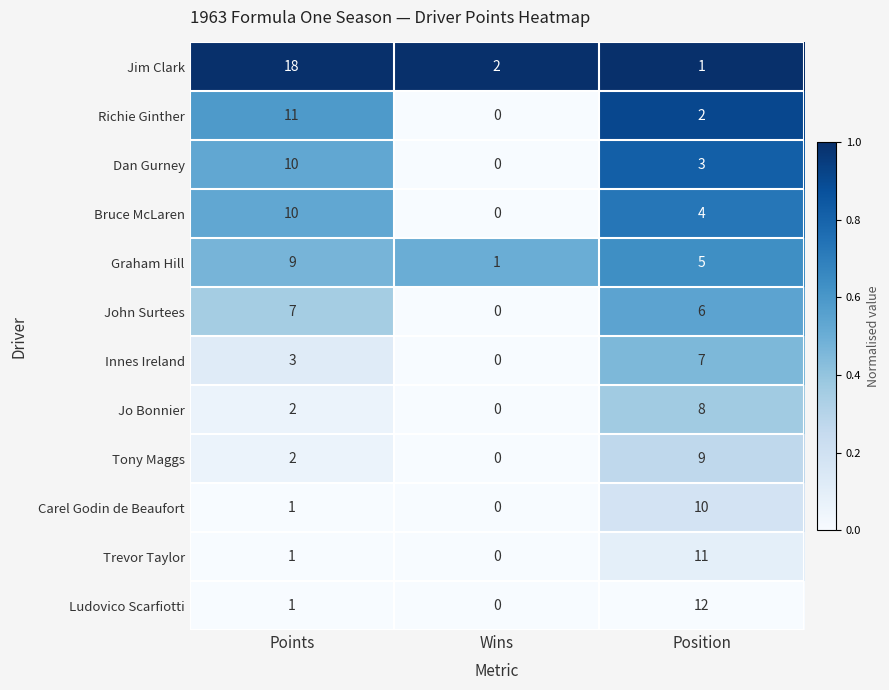

What is the difference between the maximum and second lowest values in the Graham Hill series?

4